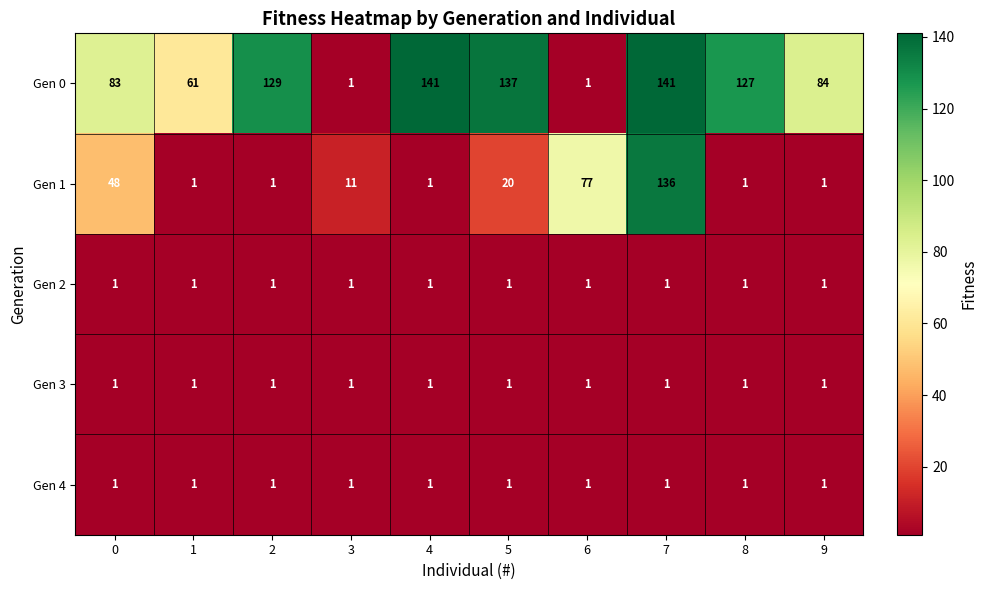

What is the greatest value displayed?

141